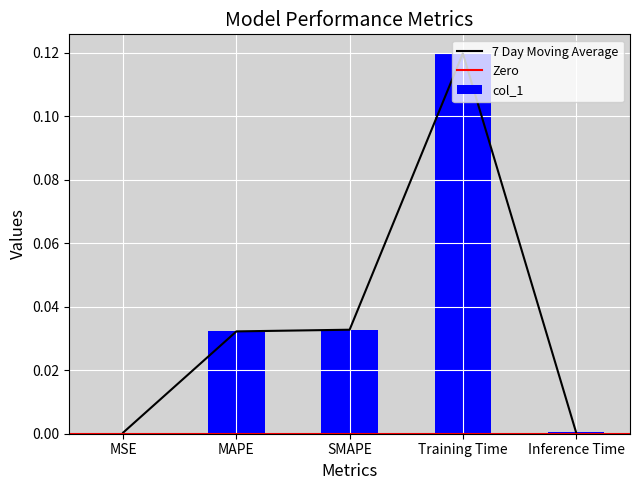

What is the change in value from SMAPE to Training Time?

+0.1